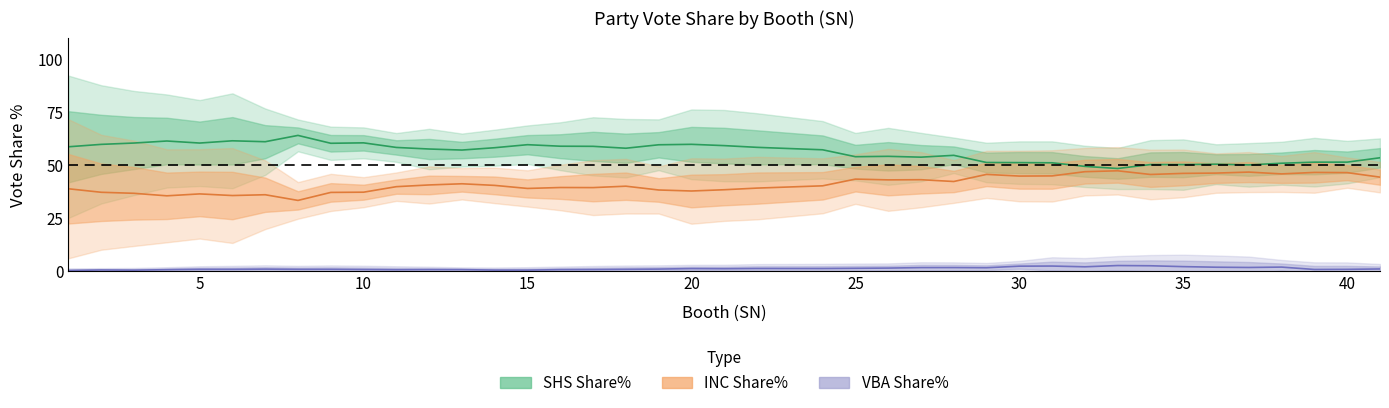

At 14, list the series in order from largest to smallest.

SHS Share%, INC Share%, VBA Share%